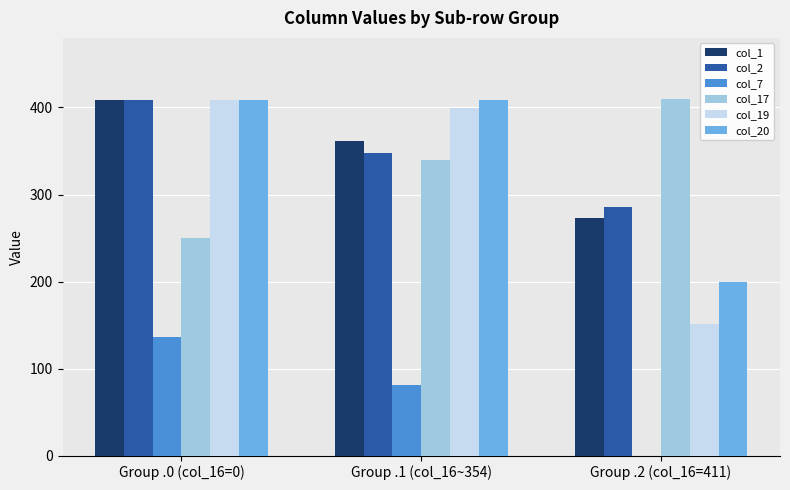

Between Group .1 (col_16~354) and Group .2 (col_16=411), which series saw the biggest shift?

col_19